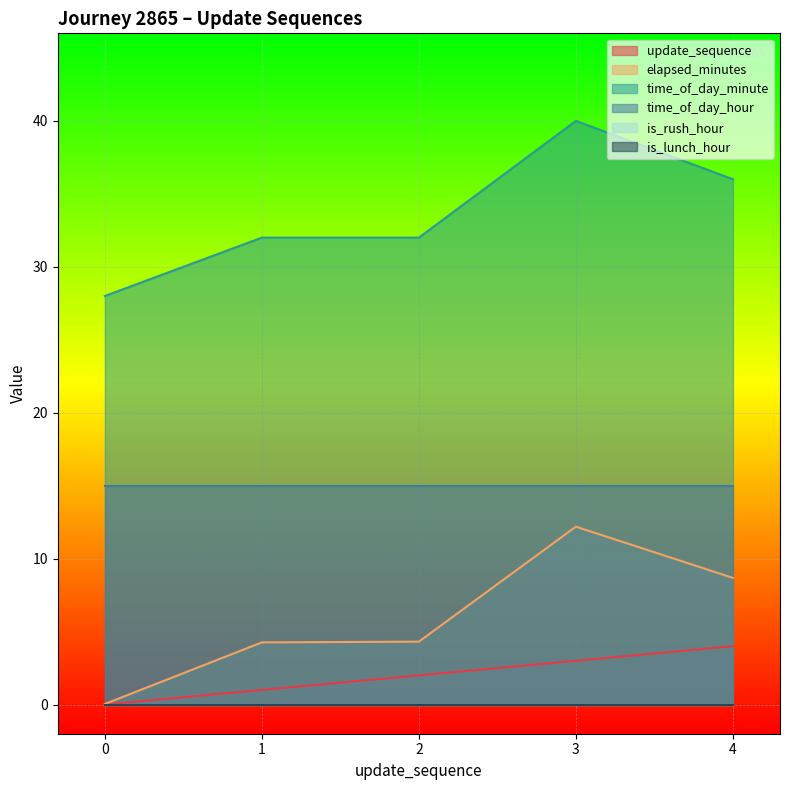

What is the difference between the highest and lowest values at 0?

28.0